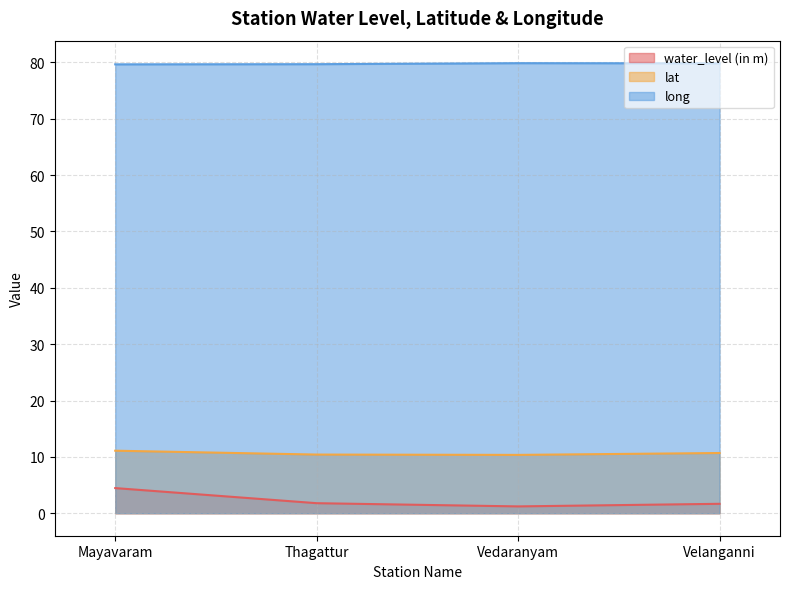

What is the difference between the highest and lowest values at Thagattur?

77.9